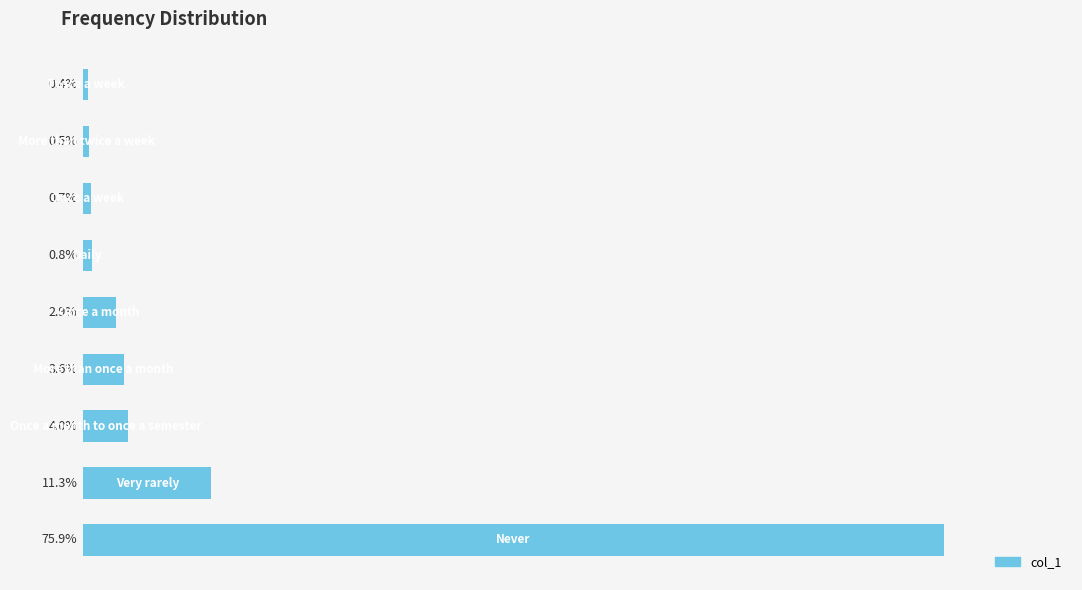

What is the difference between the maximum and minimum values?

75.5